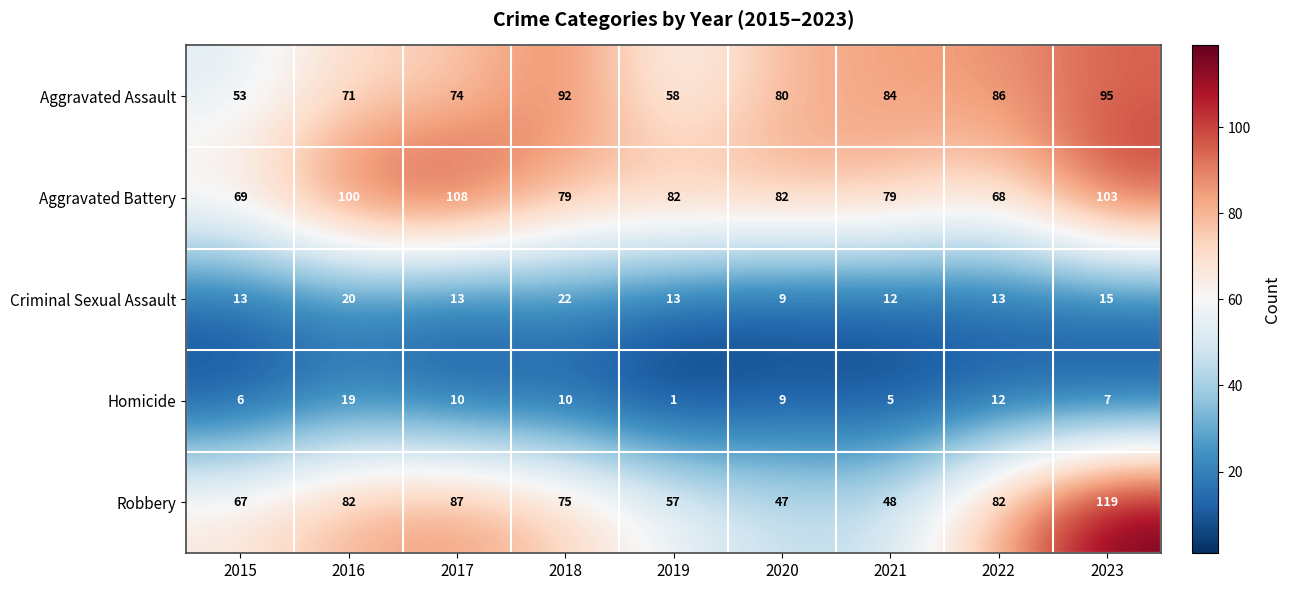

How many data points in Aggravated Assault are less than 80?

4